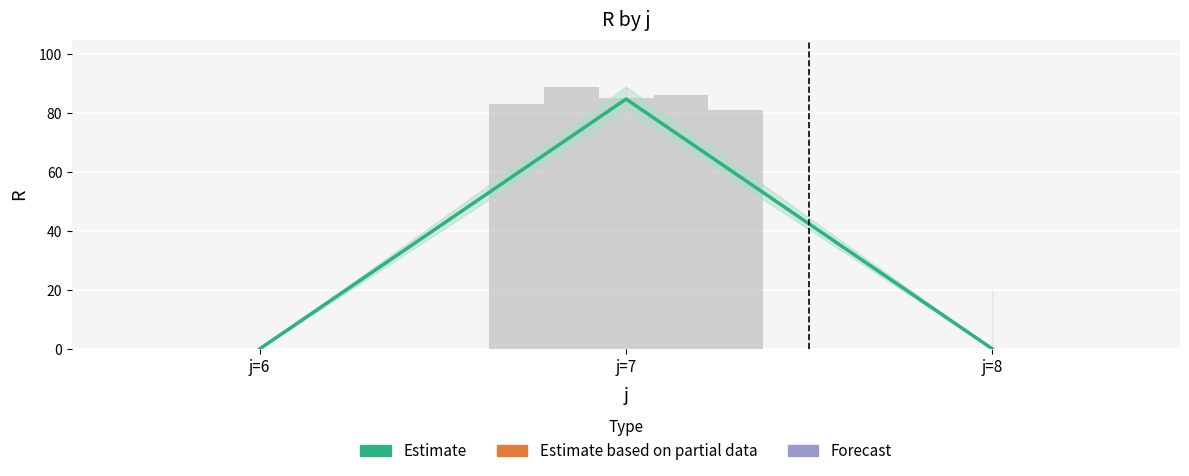

What is the average value?

28.3